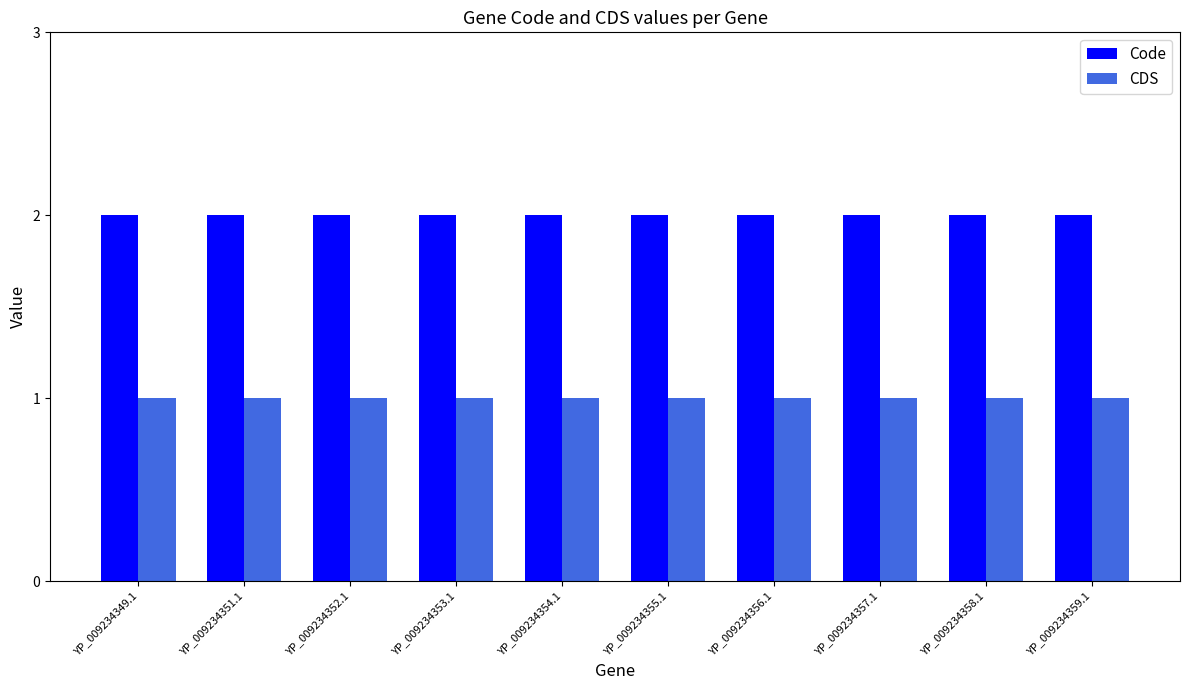

What is the label of the 4th bar from the right?

YP_009234356.1